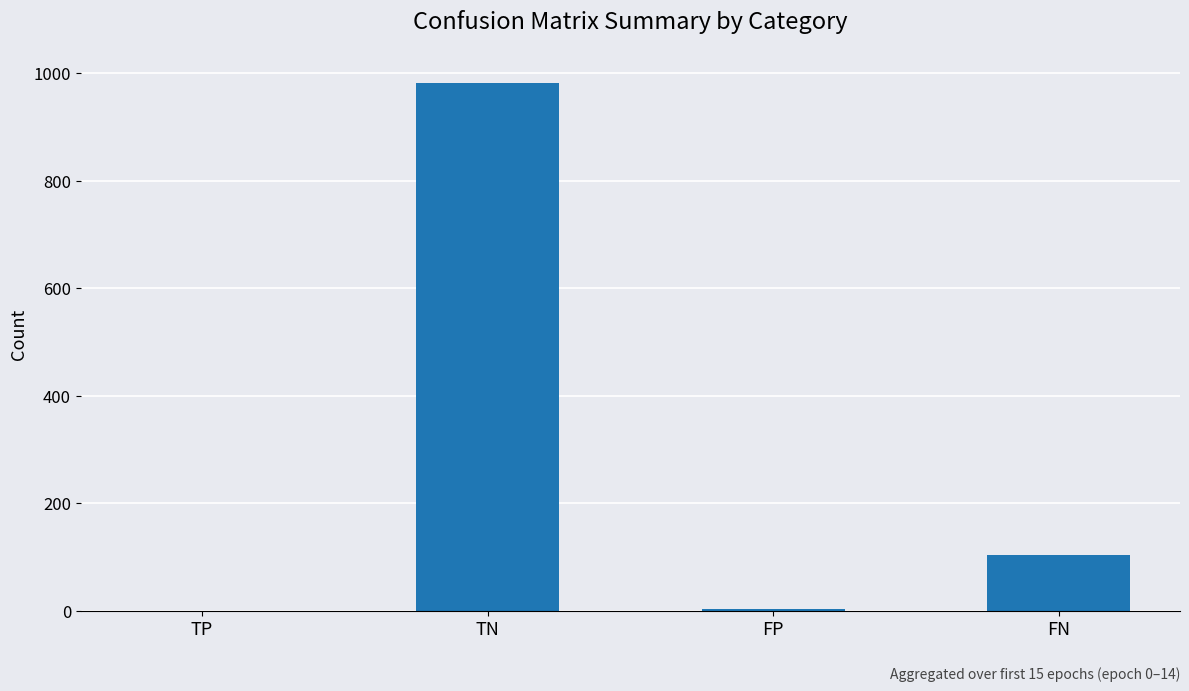

What is the sum of all values?

1088